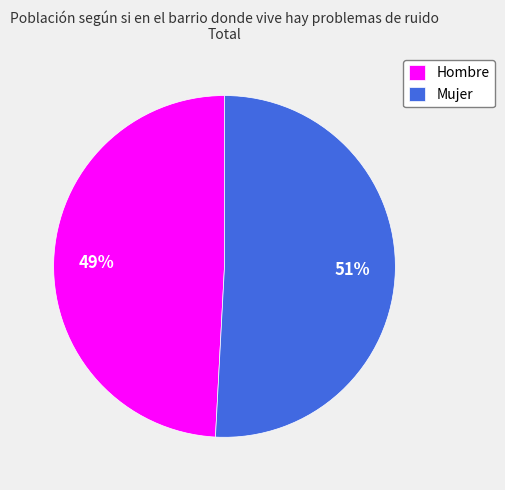

Which category has the smallest portion of the pie?

Hombre